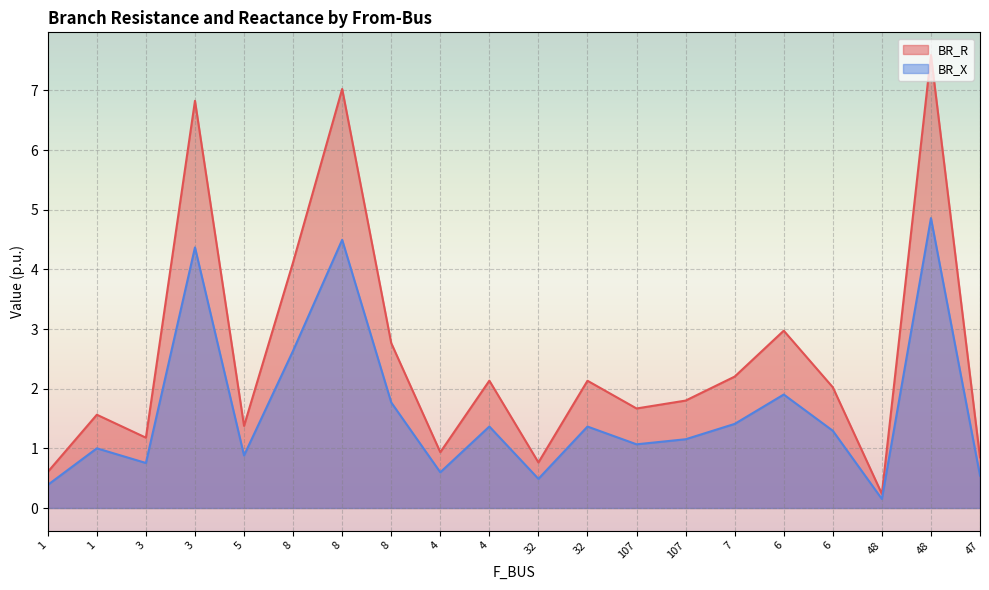

In BR_R, how many points are higher than both neighbors (excluding endpoints)?

7